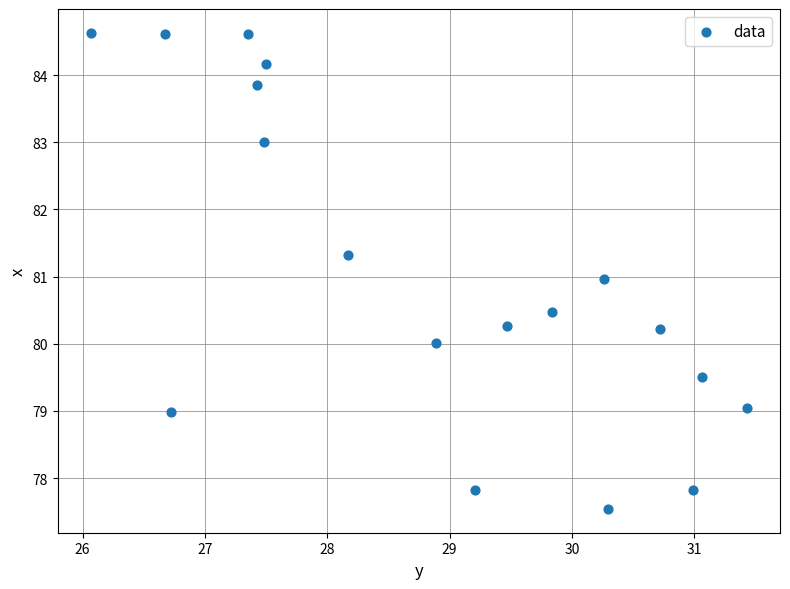

What is the range of Y values (max minus min)?

7.1